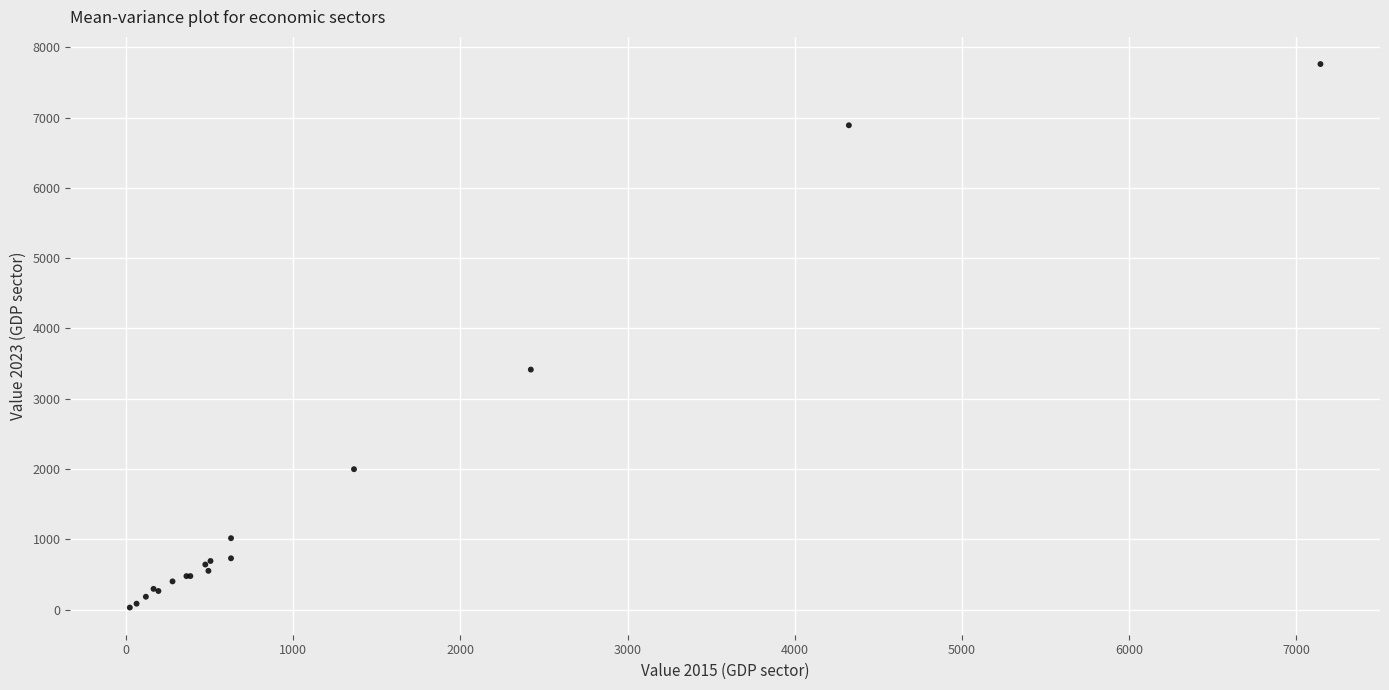

What Y value in the scatter plot is closest to 3895?

3414.5